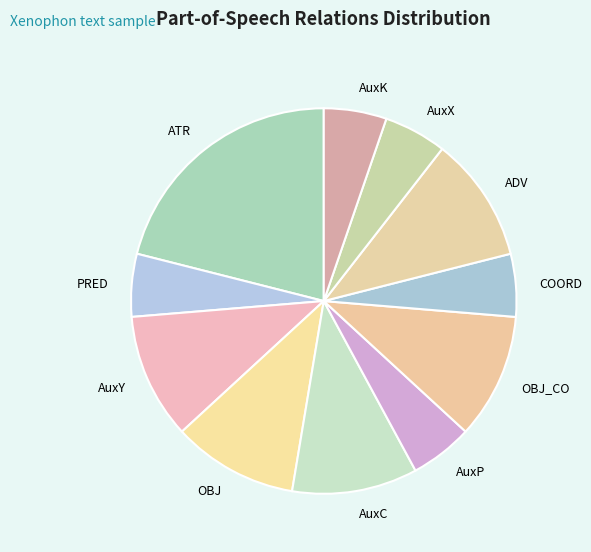

Approximately how many times larger is the value at OBJ_CO compared to AuxY?

1.0